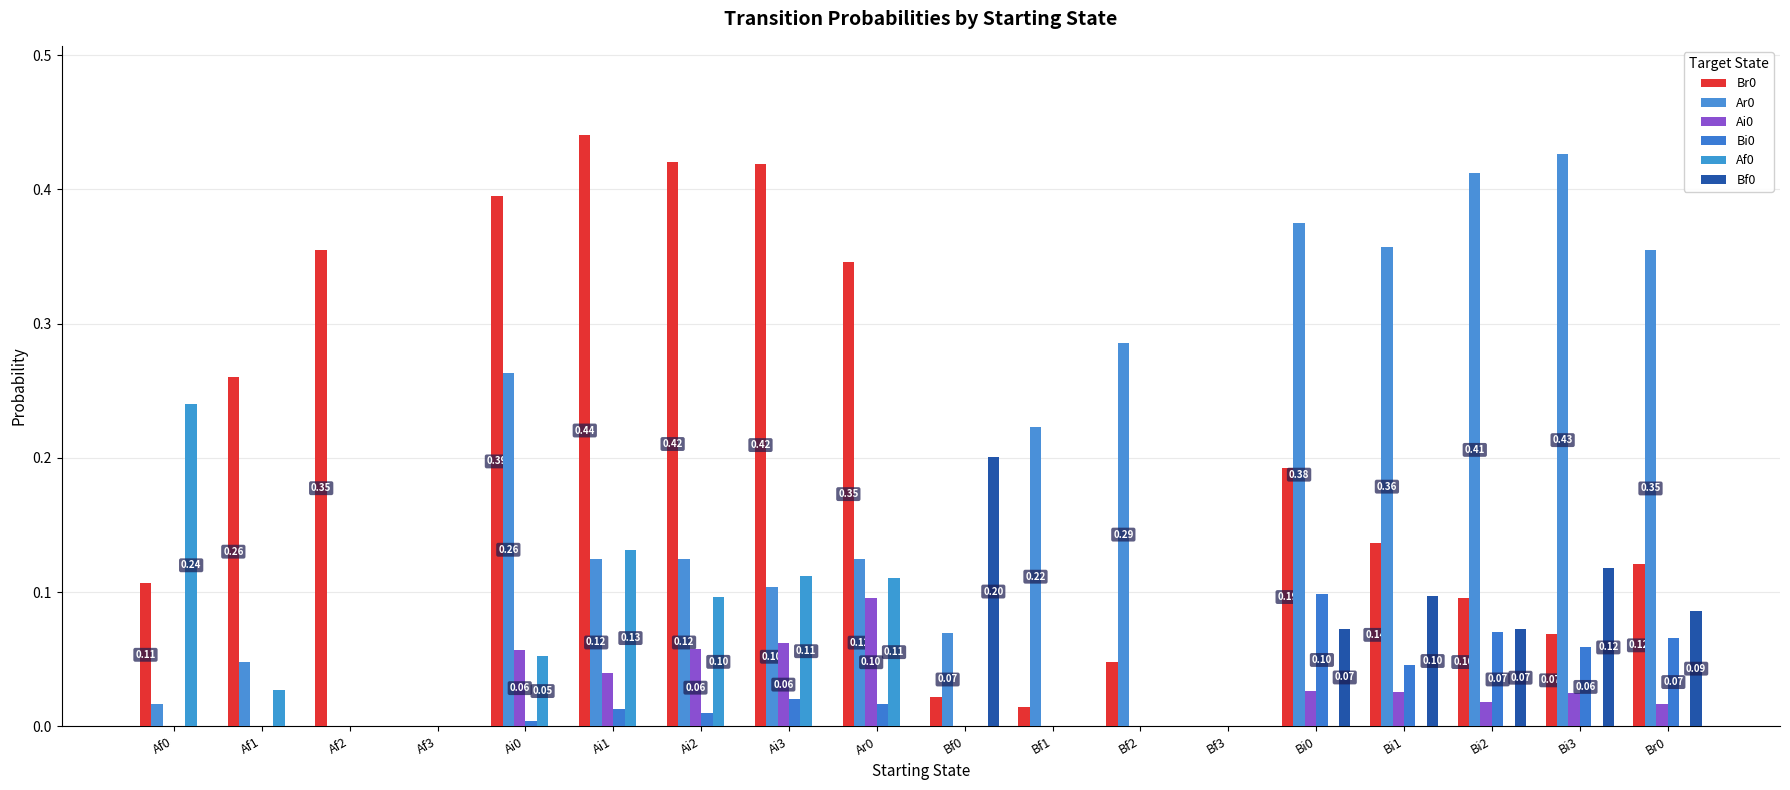

Reading left to right, what are all the values shown in this chart?

Br0: 0.1	0.3	0.4	0.0	0.4	0.4	0.4	0.4	0.3	0.0	0.0	0.0	0.0	0.2	0.1	0.1	0.1	0.1
Ar0: 0.0	0.0	0.0	0.0	0.3	0.1	0.1	0.1	0.1	0.1	0.2	0.3	0.0	0.4	0.4	0.4	0.4	0.4
Ai0: 0.0	0.0	0.0	0.0	0.1	0.0	0.1	0.1	0.1	0.0	0.0	0.0	0.0	0.0	0.0	0.0	0.0	0.0
Bi0: 0.0	0.0	0.0	0.0	0.0	0.0	0.0	0.0	0.0	0.0	0.0	0.0	0.0	0.1	0.0	0.1	0.1	0.1
Af0: 0.2	0.0	0.0	0.0	0.1	0.1	0.1	0.1	0.1	0.0	0.0	0.0	0.0	0.0	0.0	0.0	0.0	0.0
Bf0: 0.0	0.0	0.0	0.0	0.0	0.0	0.0	0.0	0.0	0.2	0.0	0.0	0.0	0.1	0.1	0.1	0.1	0.1